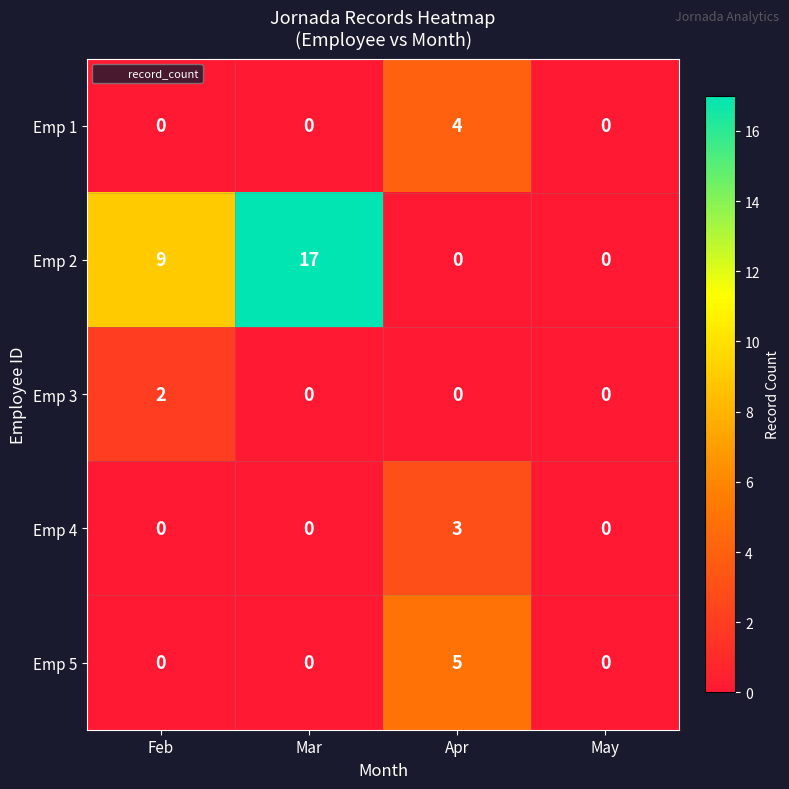

Reading left to right, what are all the values shown in this chart?

Emp 1: Feb=0	Mar=0	Apr=4	May=0
Emp 2: Feb=9	Mar=17	Apr=0	May=0
Emp 3: Feb=2	Mar=0	Apr=0	May=0
Emp 4: Feb=0	Mar=0	Apr=3	May=0
Emp 5: Feb=0	Mar=0	Apr=5	May=0